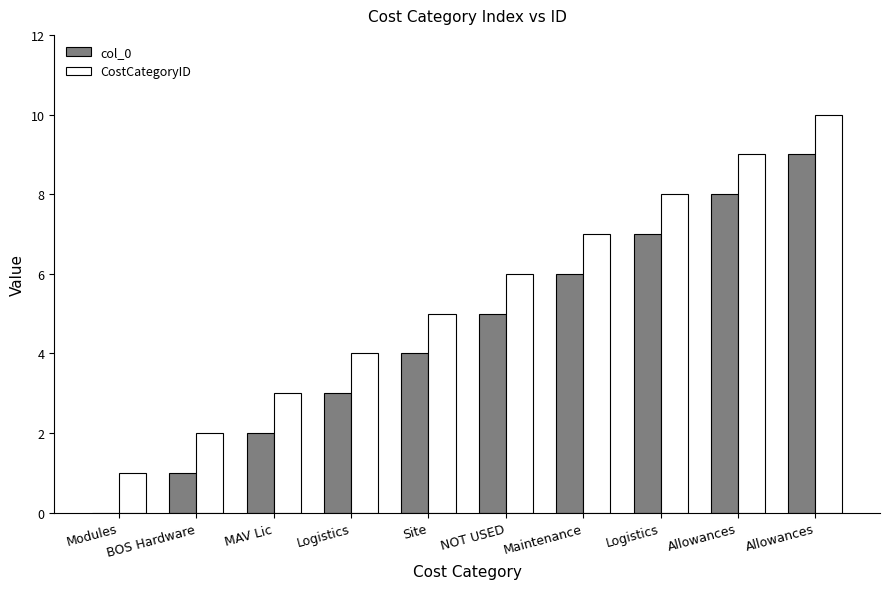

The col_0 series shows 6 at Maintenance. True or false?

True